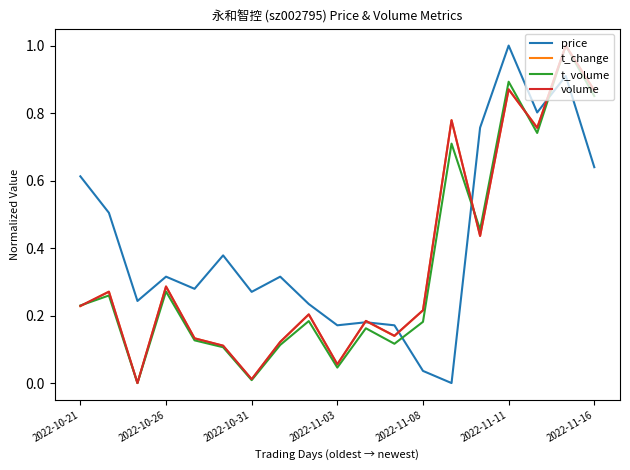

What is the difference between the maximum and second lowest values in the price series?

1.0